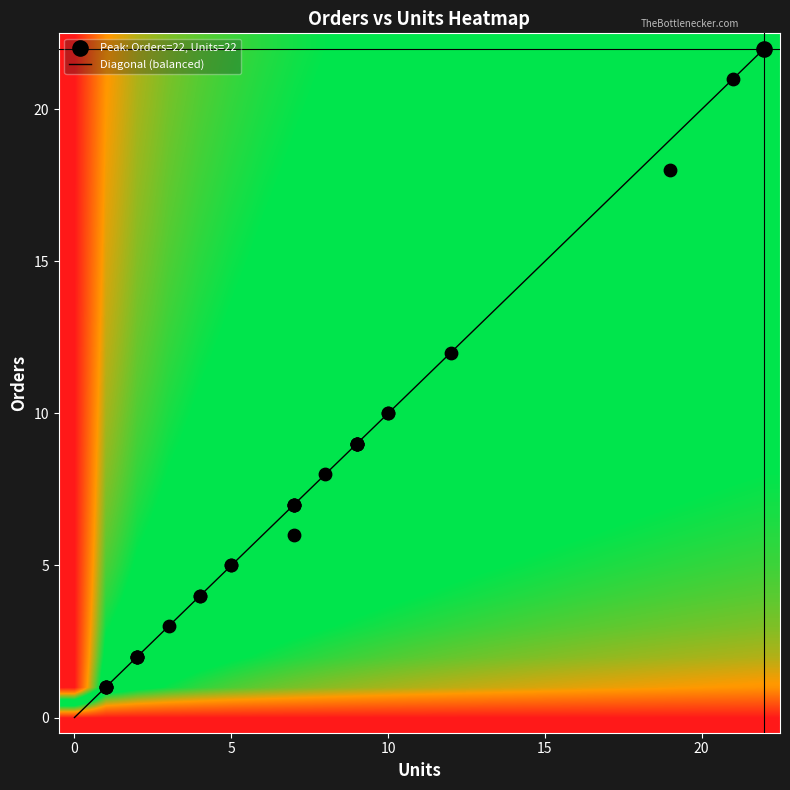

Which series has the largest total across all categories?

Diagonal (balanced)